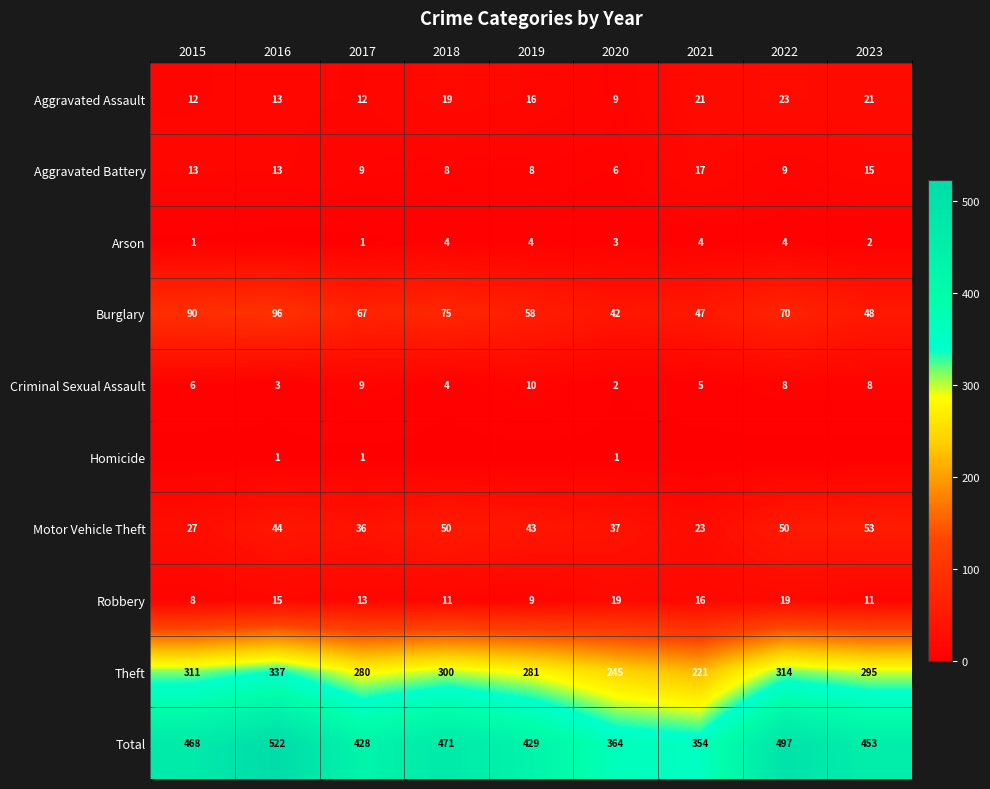

How many data points in Burglary are above 67?

4